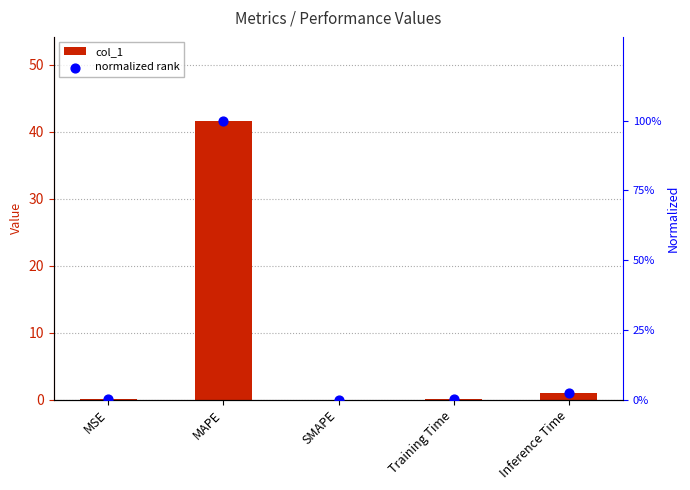

Which series reaches the minimum Y coordinate?

col_1